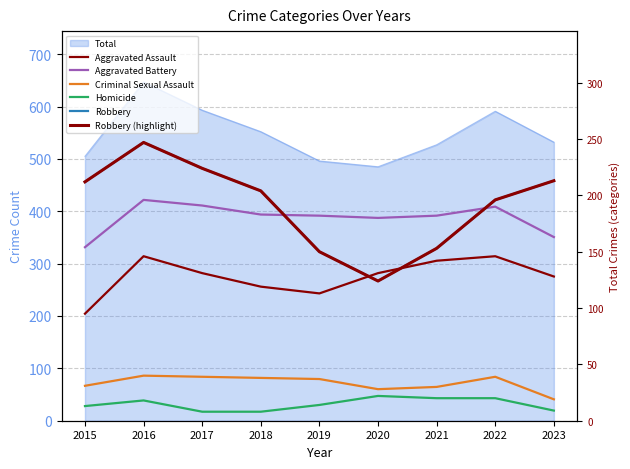

How many data points in Robbery (highlight) are above 204?

4